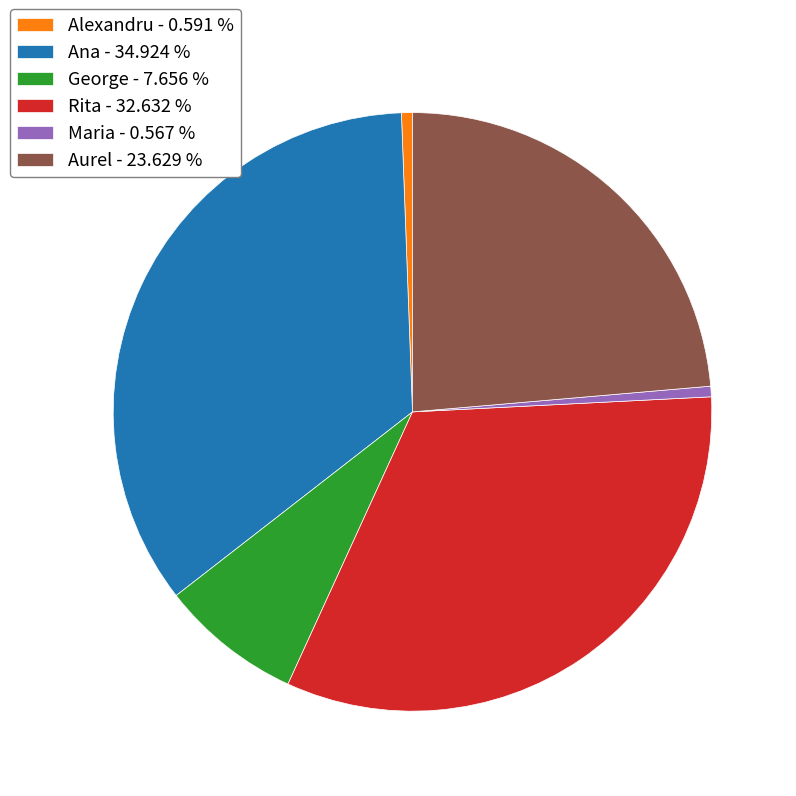

Do George - 7.656 % and Aurel - 23.629 % together represent more than half of the pie?

No